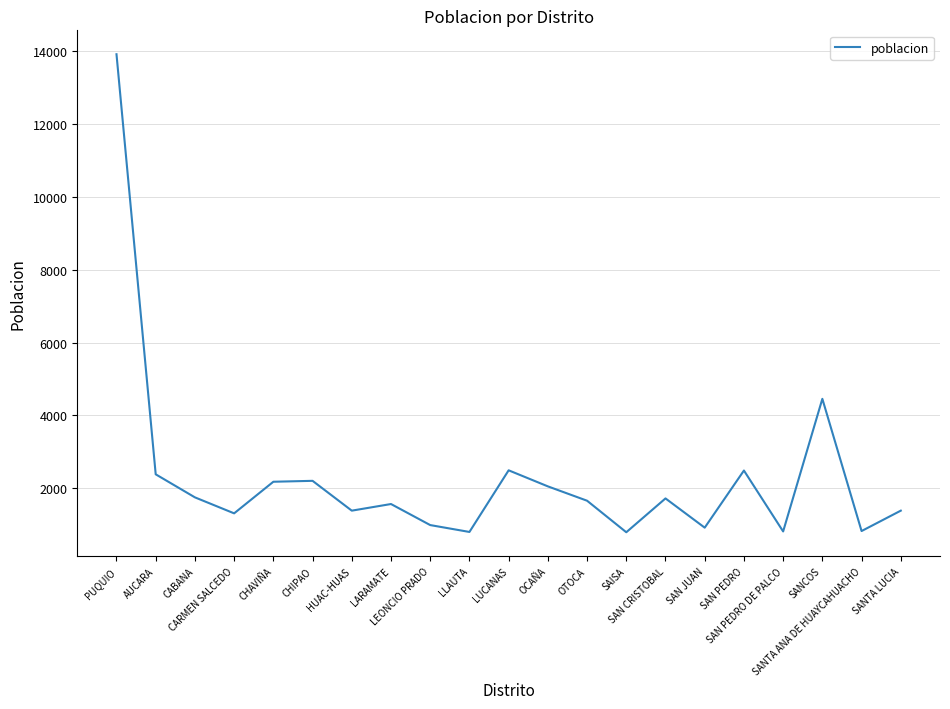

What is the difference between the maximum and minimum values?

13128